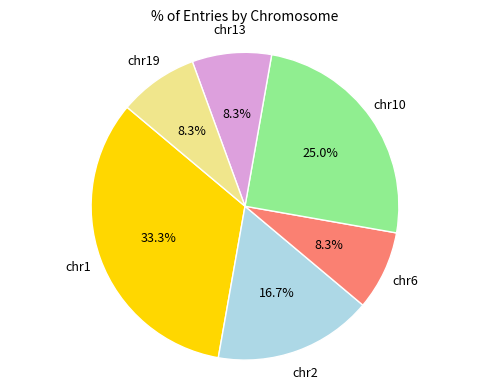

Is there a majority slice in this chart?

No